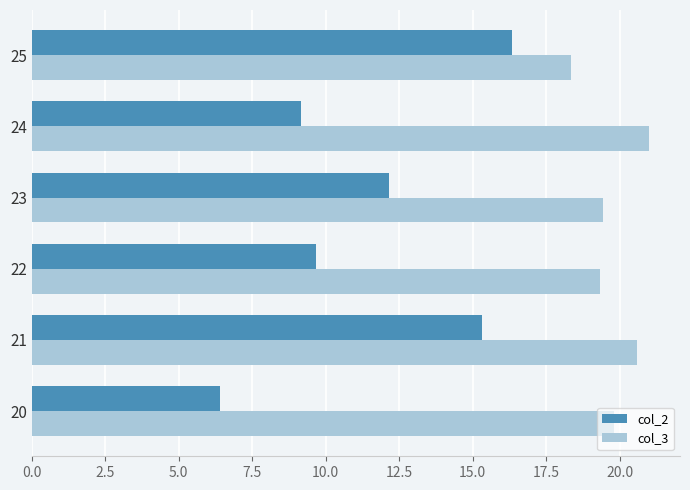

How many values in the col_3 series exceed 19?

5